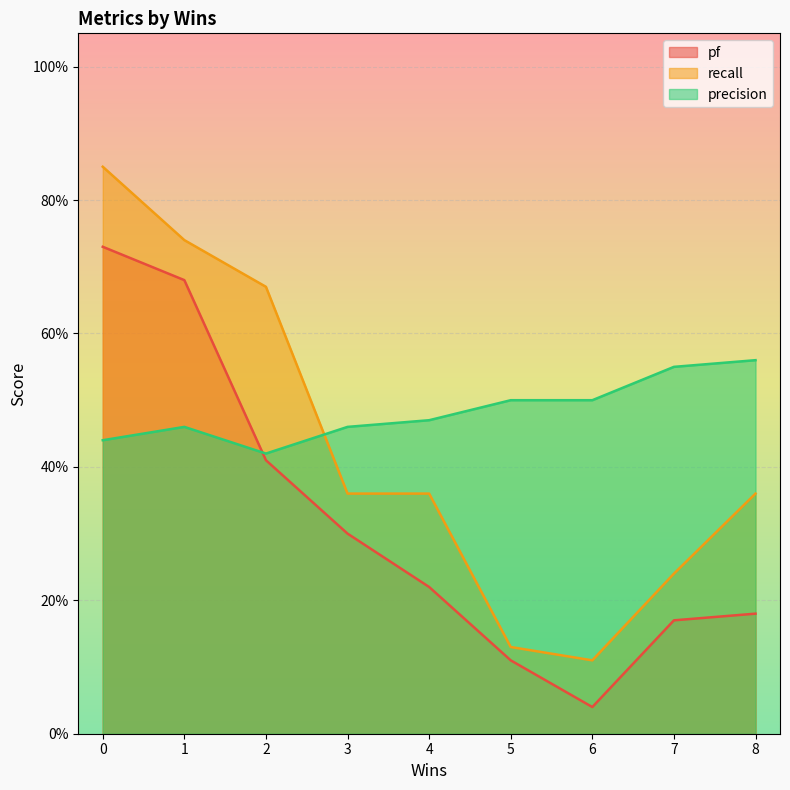

Is it true that precision equals 0.4 at 0?

True